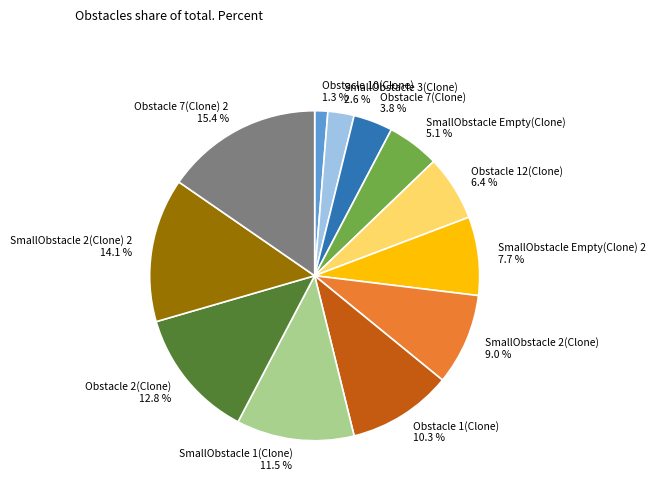

The Obstacle 1(Clone) slice represents 10% of the pie. True or false?

True